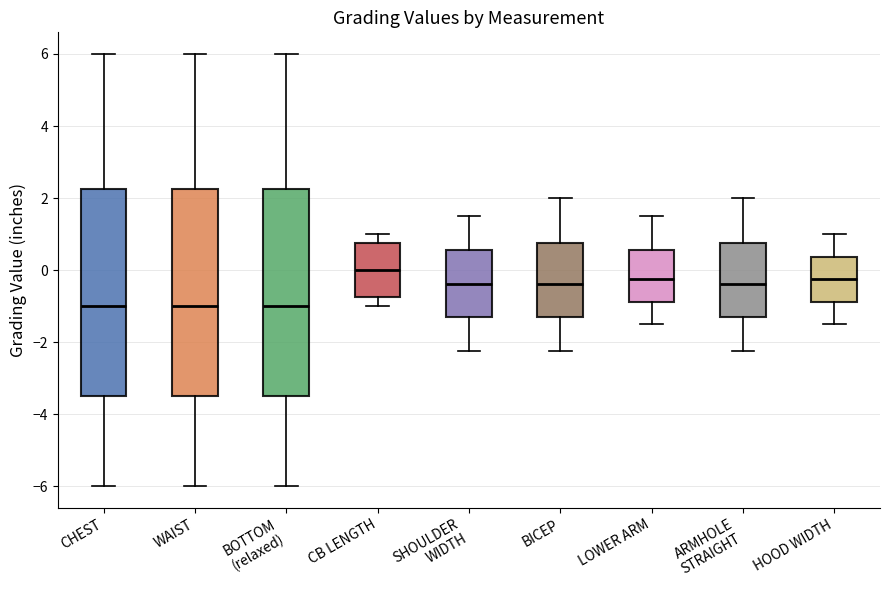

Reading left to right, transcribe this box plot: for each box, give where its median line is, the range the box spans, and where its two whiskers end, as read against the y-axis. The values are not printed on the chart, so give them approximately, as read against the axis.

CHEST: median -1.0, box -3.4 to 2.2, whiskers -6.0 to 6.0
WAIST: median -1.0, box -3.4 to 2.2, whiskers -6.0 to 6.0
BOTTOM (relaxed): median -1.0, box -3.4 to 2.2, whiskers -6.0 to 6.0
CB LENGTH: median 0.0, box -0.8 to 0.8, whiskers -1.0 to 1.0
SHOULDER WIDTH: median -0.4, box -1.4 to 0.6, whiskers -2.2 to 1.6
BICEP: median -0.4, box -1.4 to 0.8, whiskers -2.2 to 2.0
LOWER ARM: median -0.2, box -0.8 to 0.6, whiskers -1.4 to 1.6
ARMHOLE STRAIGHT: median -0.4, box -1.4 to 0.8, whiskers -2.2 to 2.0
HOOD WIDTH: median -0.2, box -0.8 to 0.4, whiskers -1.4 to 1.0